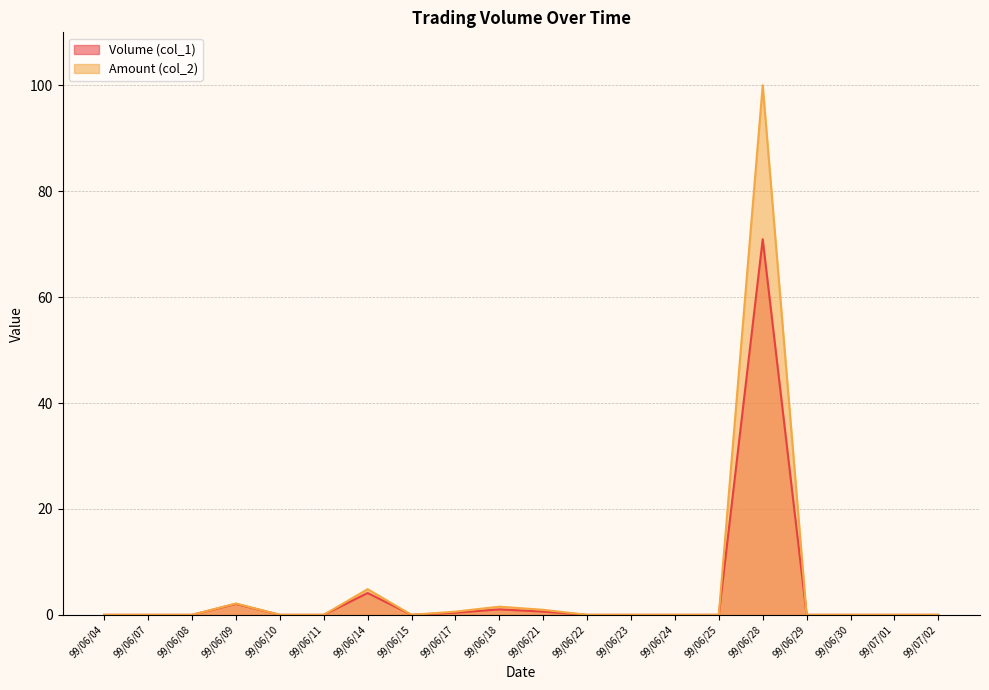

How many values in the Volume (col_1) series exceed 0?

6